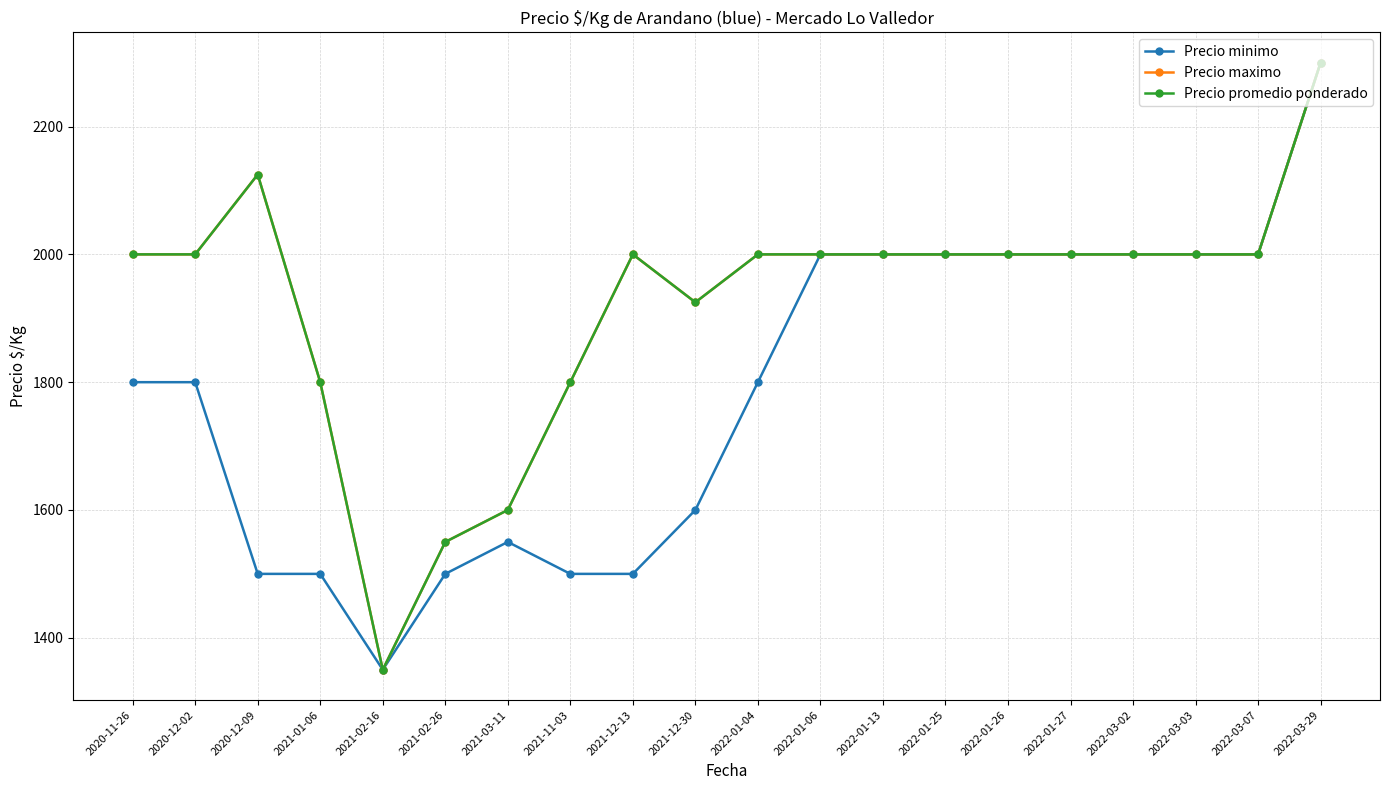

What is the difference between the second highest and second lowest values in the Precio promedio ponderado series?

575